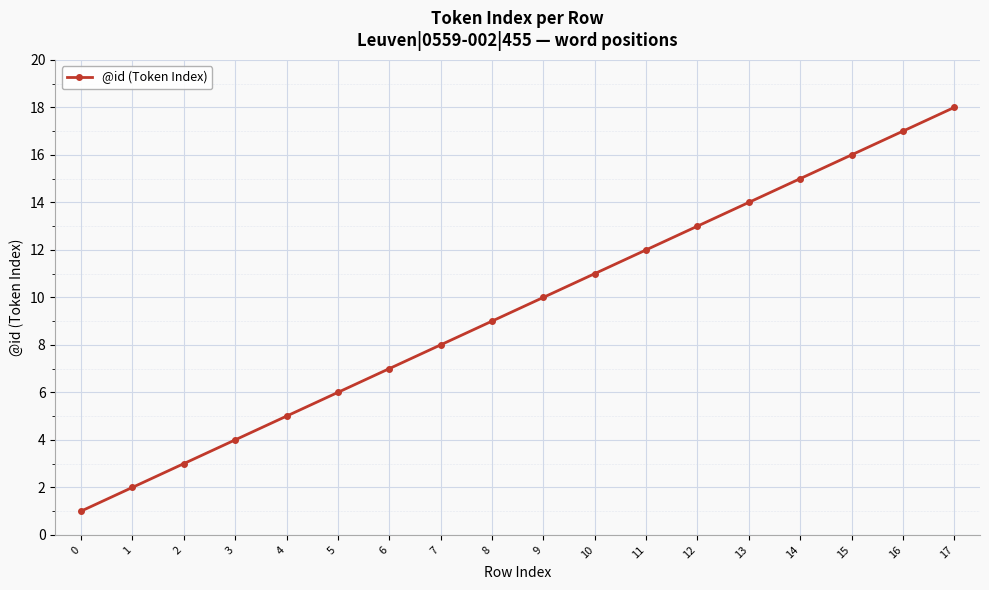

True or false: the data shows 5 at 4.

True